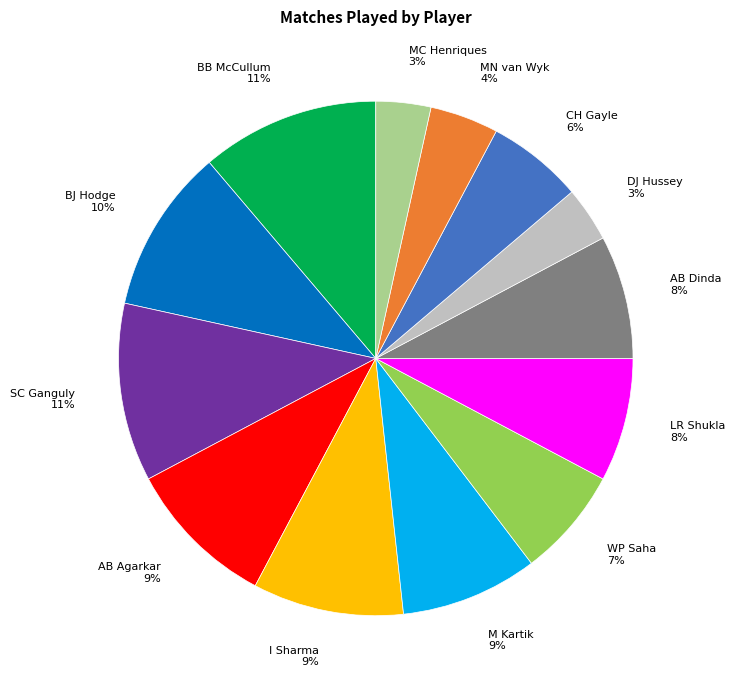

What percentage is the AB Dinda slice, to the nearest percent?

8%